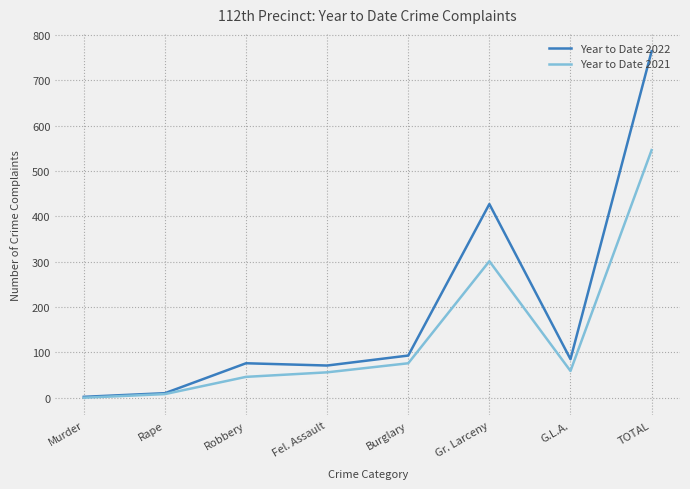

What are all the series names shown in the legend?

Year to Date 2022, Year to Date 2021